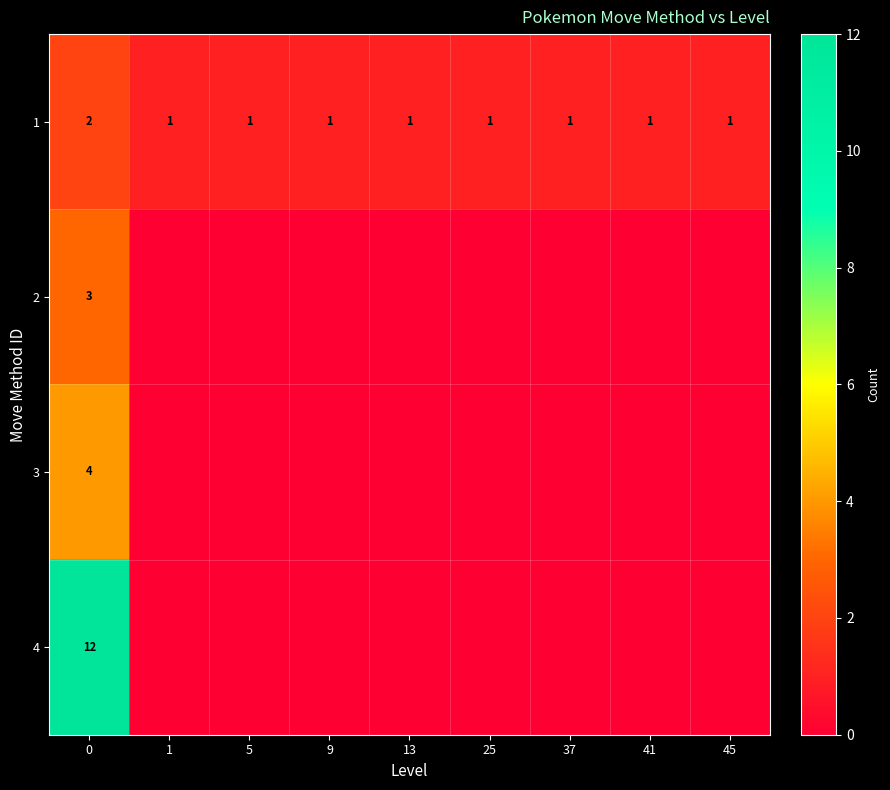

Is the value of 1 at 45 greater than the value of 3 at 0?

No